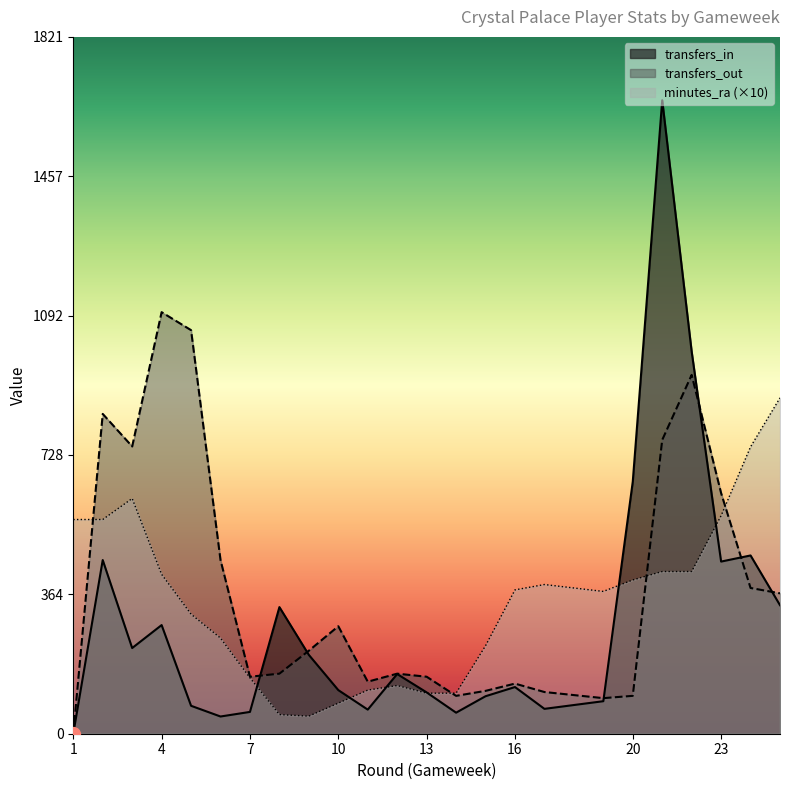

Does the chart have visible grid lines?

No